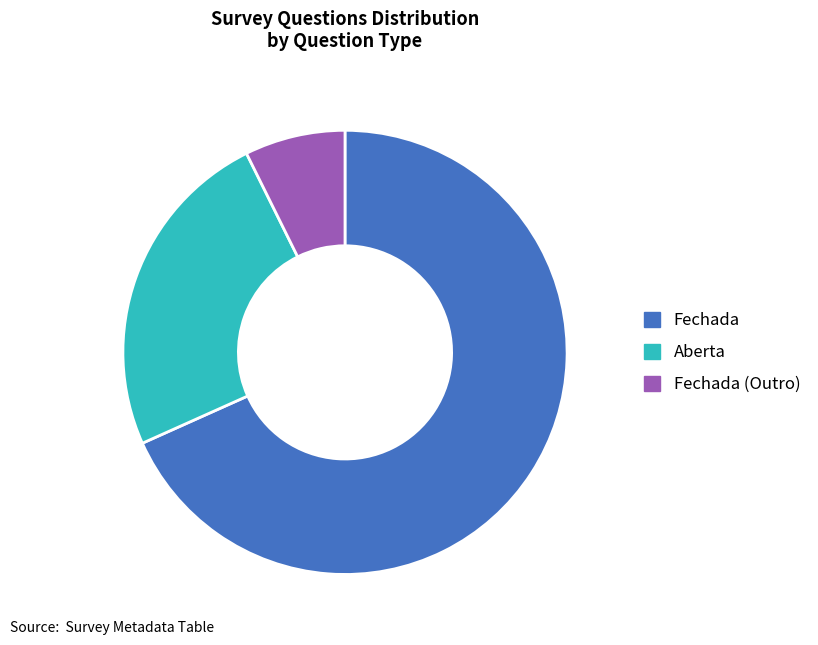

Rank the categories by value from highest to lowest.

Fechada, Aberta, Fechada (Outro)